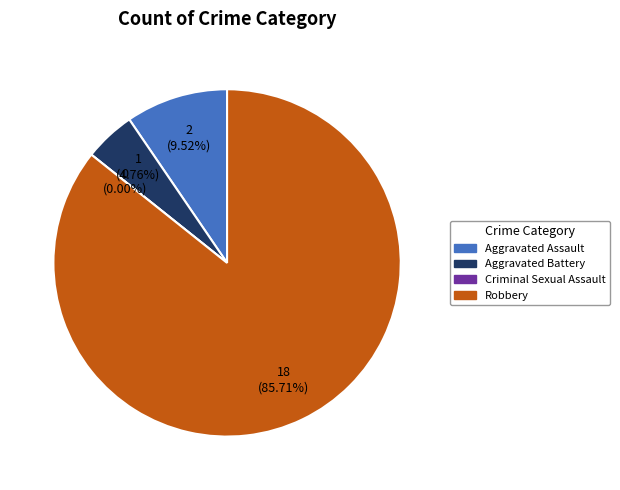

Which category has the biggest portion of the pie?

Robbery